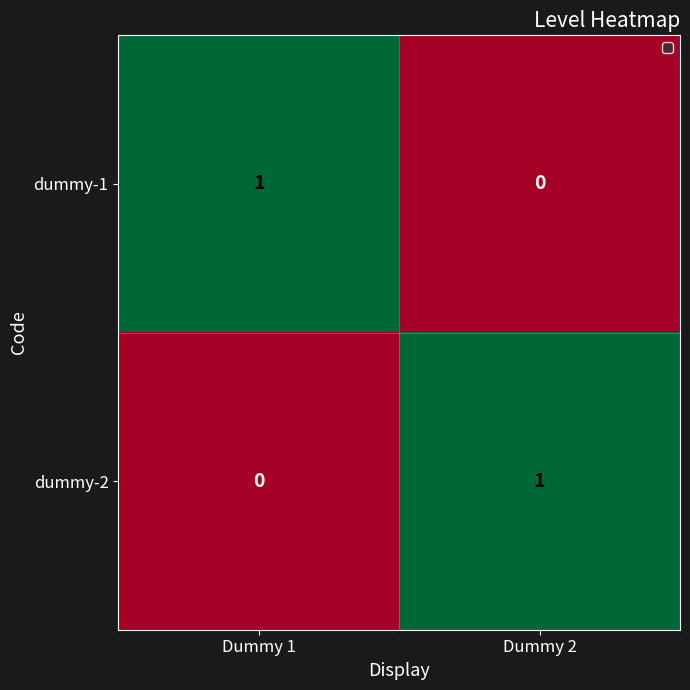

What is the difference between the highest and lowest values at Dummy 2?

1